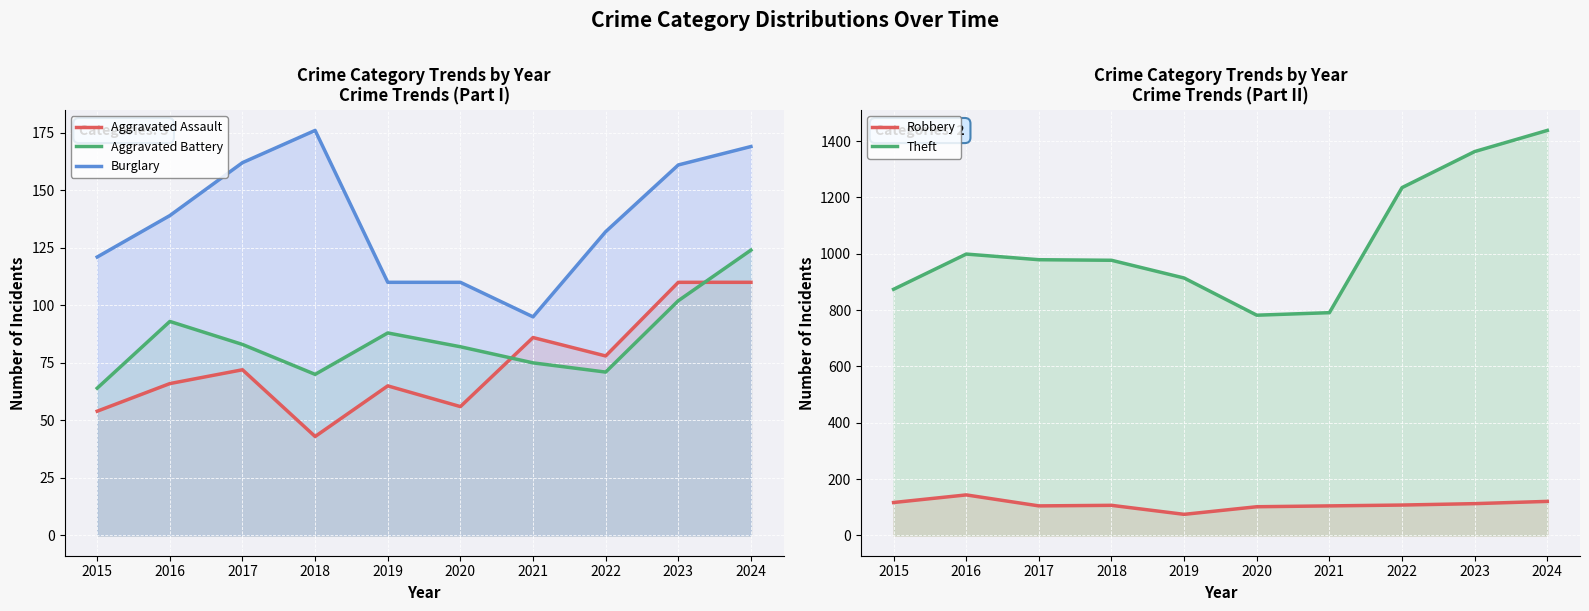

What are all the series names shown in the legend?

Aggravated Assault, Aggravated Battery, Burglary, Robbery, Theft